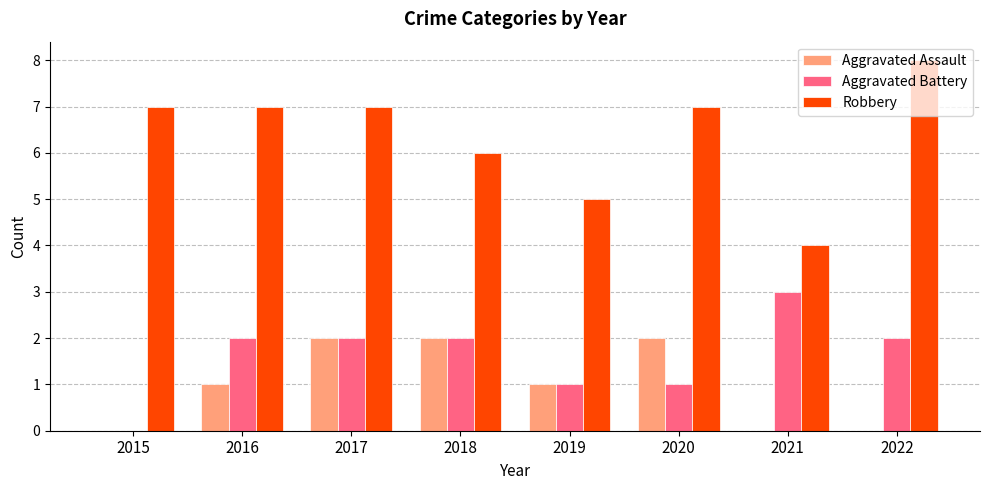

Which series has the largest total across all categories?

Robbery